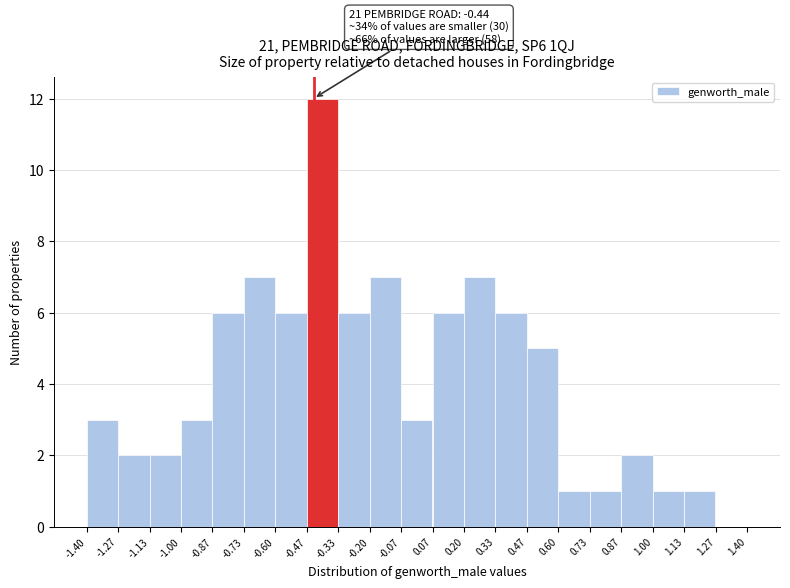

Over which range of the x-axis is the bar tallest?

-0.47 to -0.33